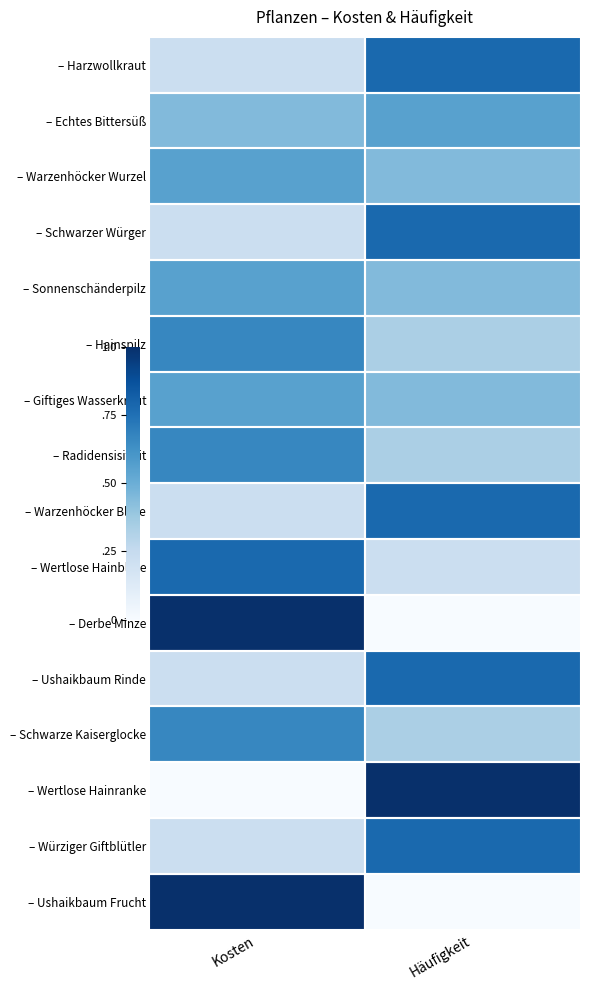

What is the total value across all series at Kosten?

8.0